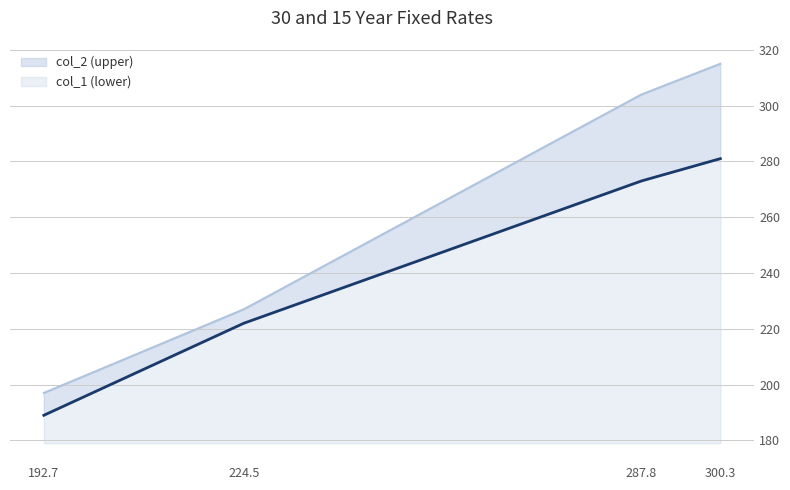

What position from the right is 224.5?

3